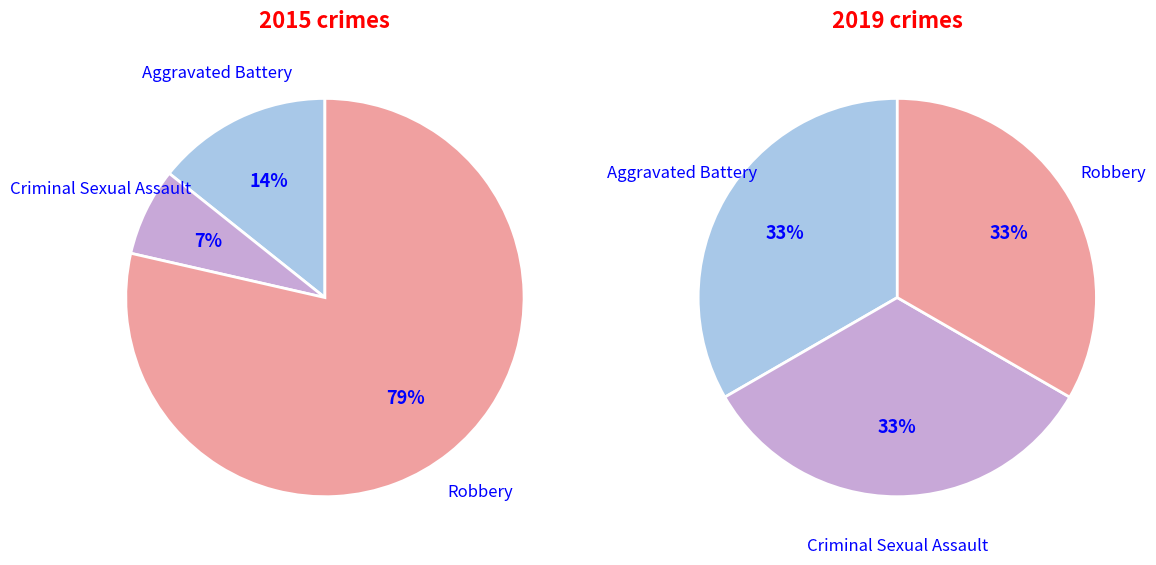

Which series has the largest range (max minus min)?

2015